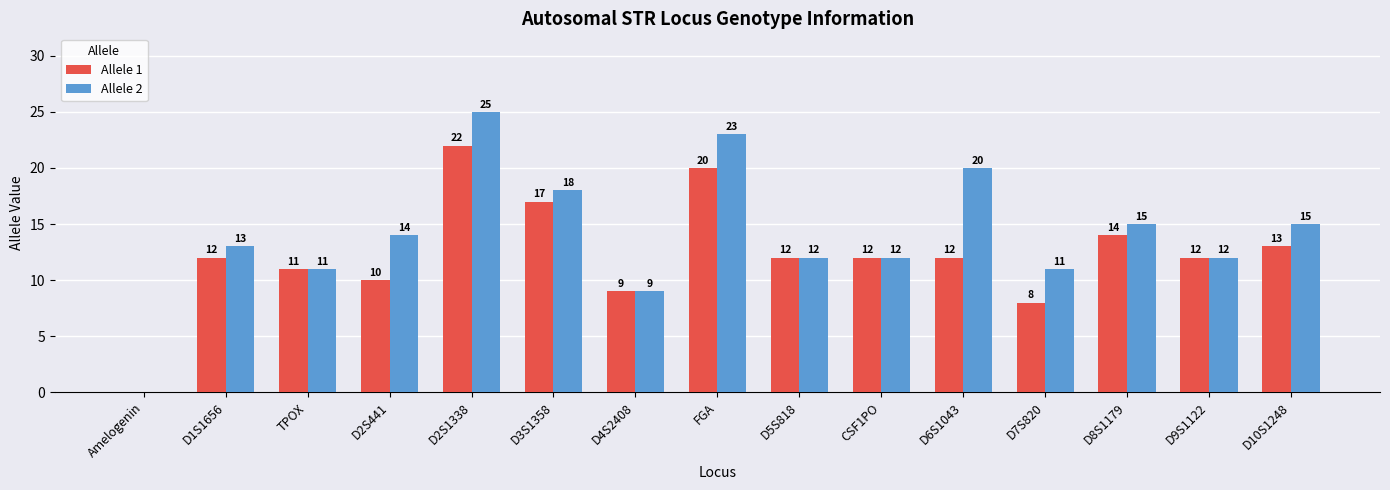

At which category is the sum across all series the highest?

D2S1338